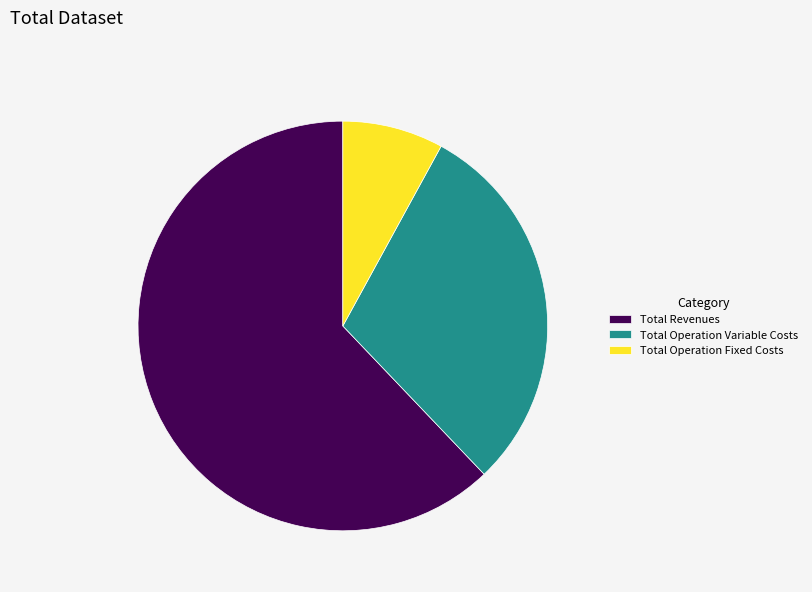

The Total Revenues slice represents 51% of the pie. True or false?

False